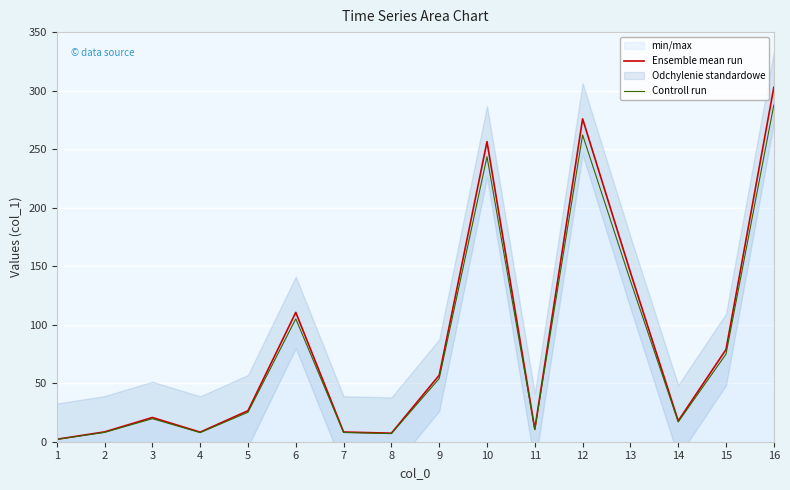

Where is the first local maximum for Controll run?

3